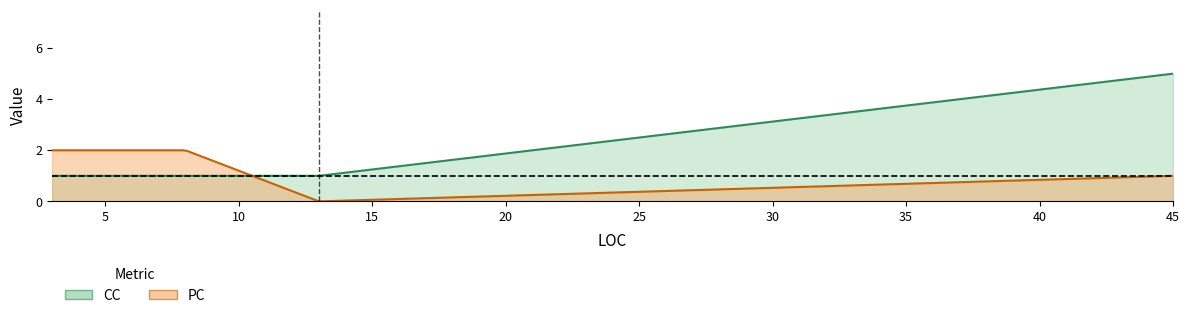

What is the average value of the CC series?

2